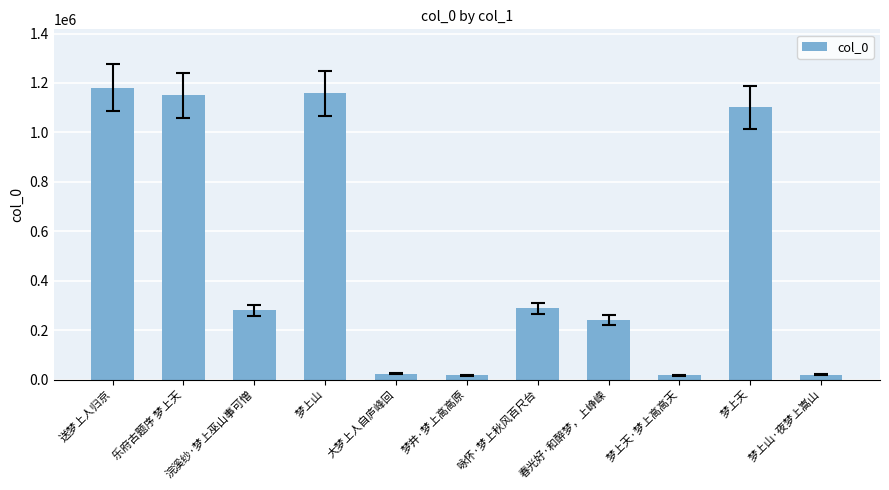

What is the average value?

497739